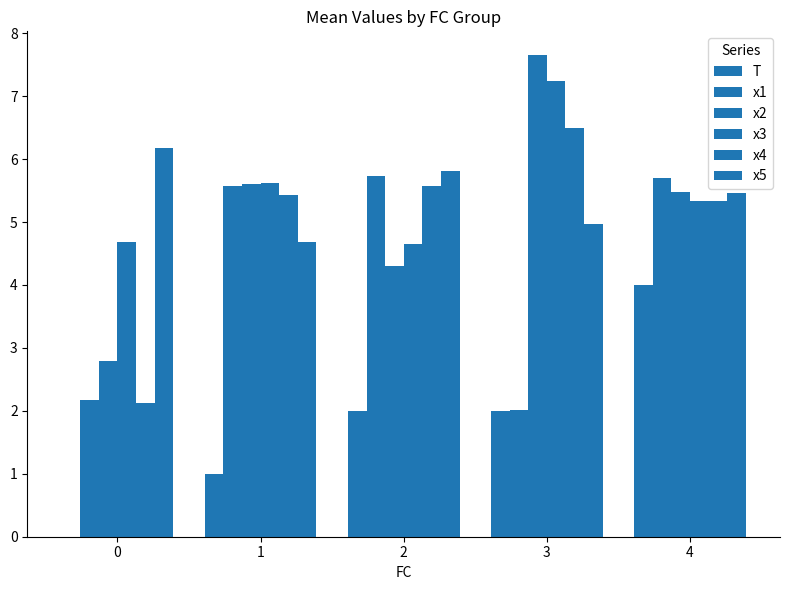

Which series has the largest range (max minus min)?

x2